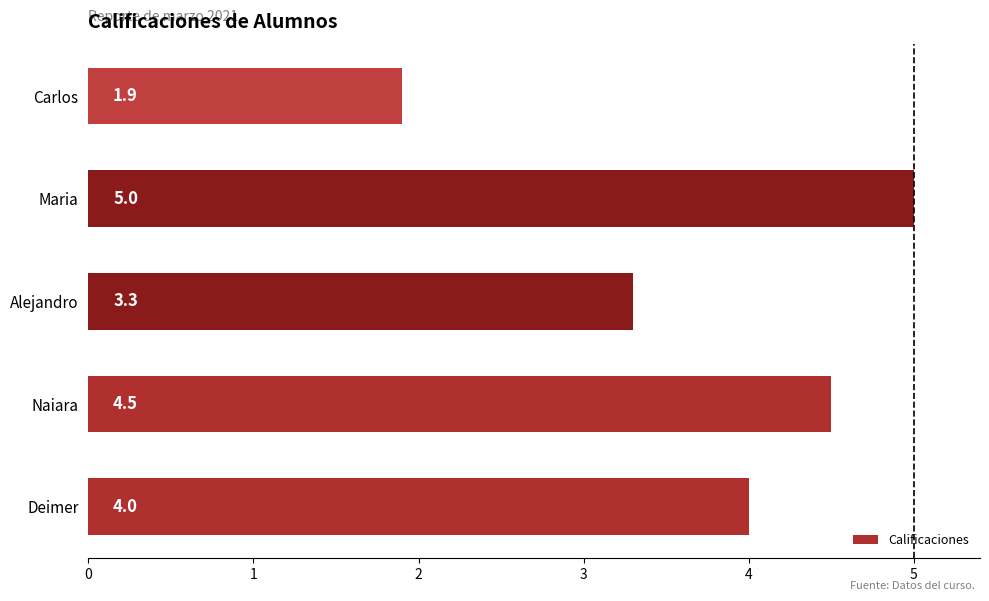

Reading bottom to top, what are all the values shown in this chart?

4.0	4.5	3.3	5.0	1.9